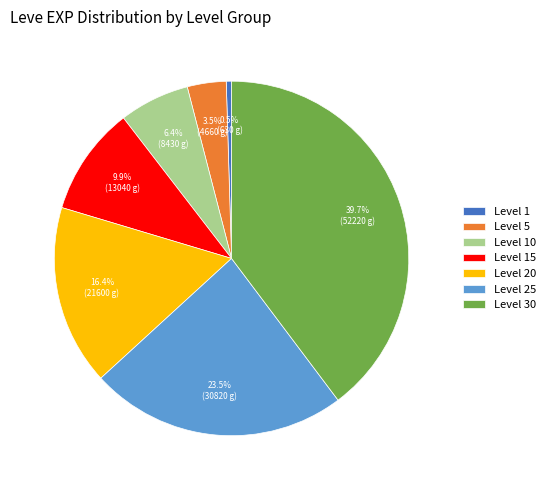

What is the largest slice in the pie chart?

Level 30